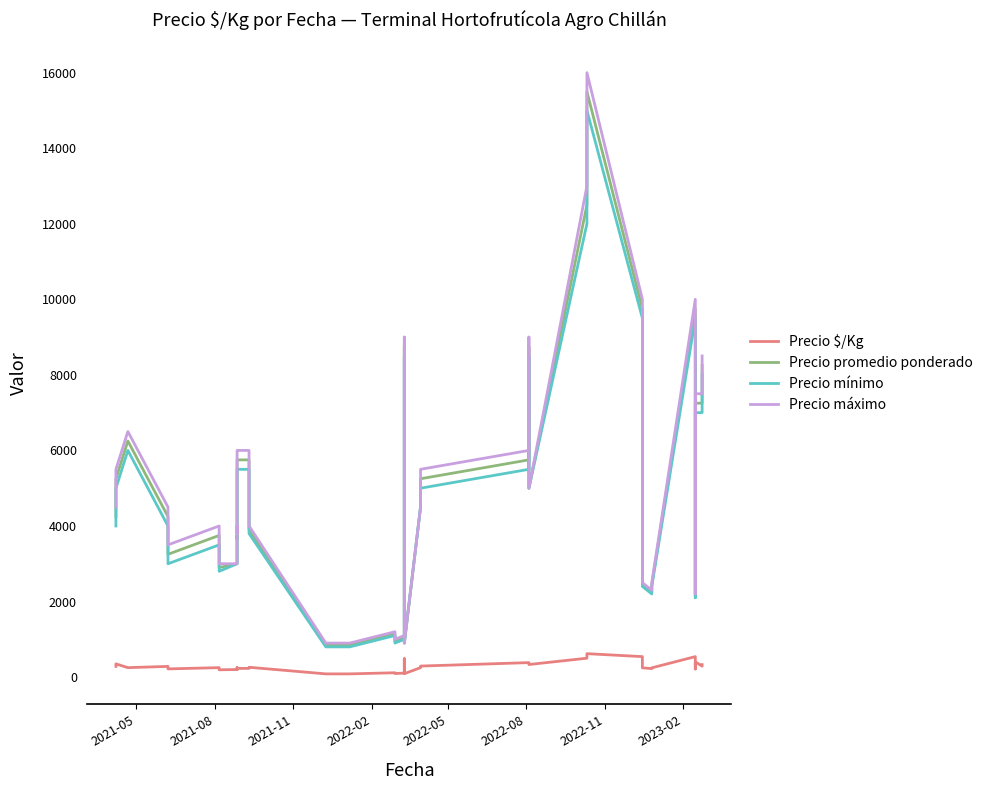

True or false: Precio $/Kg and Precio máximo cross at least once.

False